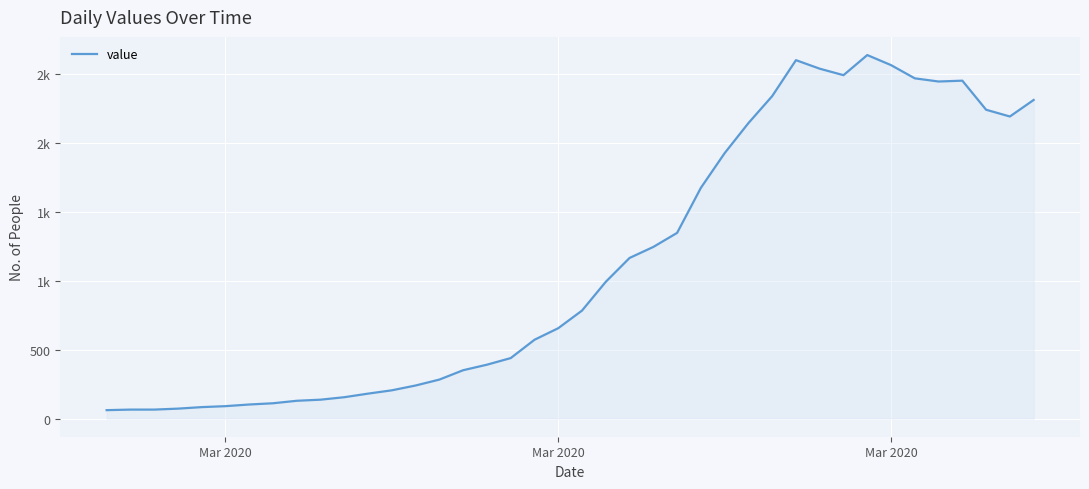

Does the chart have visible grid lines?

Yes